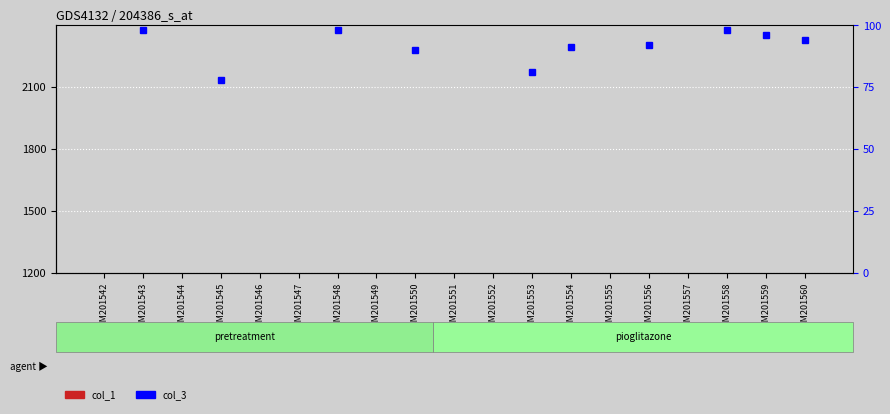

Reading left to right, extract all data points from this chart.

col_1: GSM201542=196	GSM201543=223	GSM201544=178	GSM201545=187	GSM201546=220	GSM201547=218	GSM201548=234	GSM201549=228	GSM201550=241	GSM201551=225	GSM201552=204	GSM201553=200	GSM201554=207	GSM201555=188	GSM201556=185	GSM201557=150	GSM201558=223	GSM201559=167	GSM201560=150
col_3: GSM201542=112	GSM201543=98	GSM201544=106	GSM201545=78	GSM201546=111	GSM201547=102	GSM201548=98	GSM201549=102	GSM201550=90	GSM201551=110	GSM201552=111	GSM201553=81	GSM201554=91	GSM201555=106	GSM201556=92	GSM201557=105	GSM201558=98	GSM201559=96	GSM201560=94